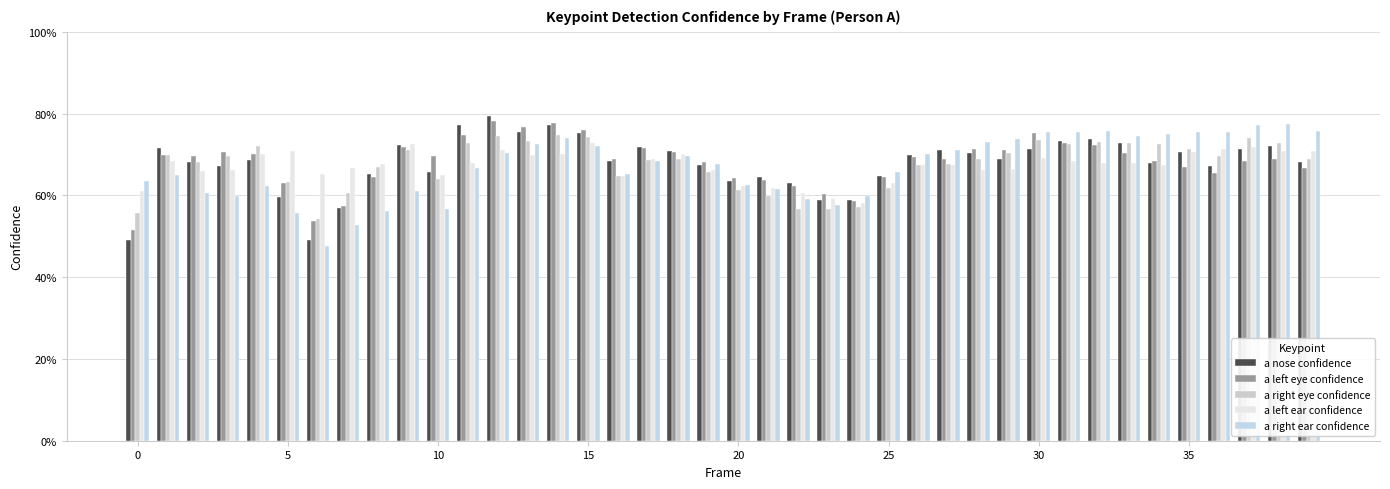

At which category does the chart reach its peak across all series?

12